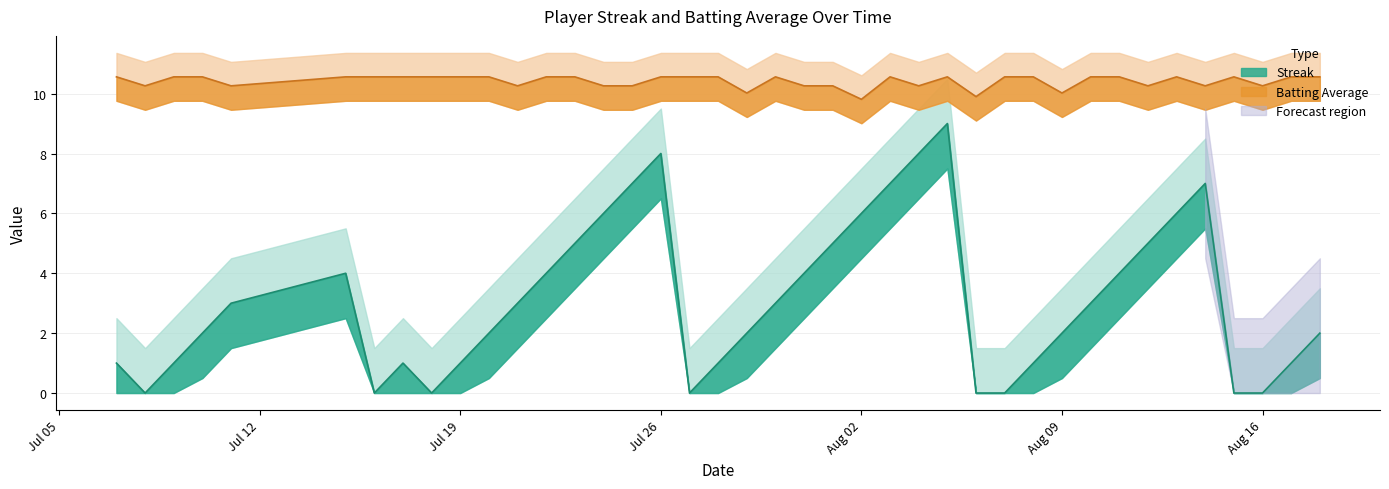

Rank the series by their maximum value, from lowest to highest.

Streak, Batting Average1